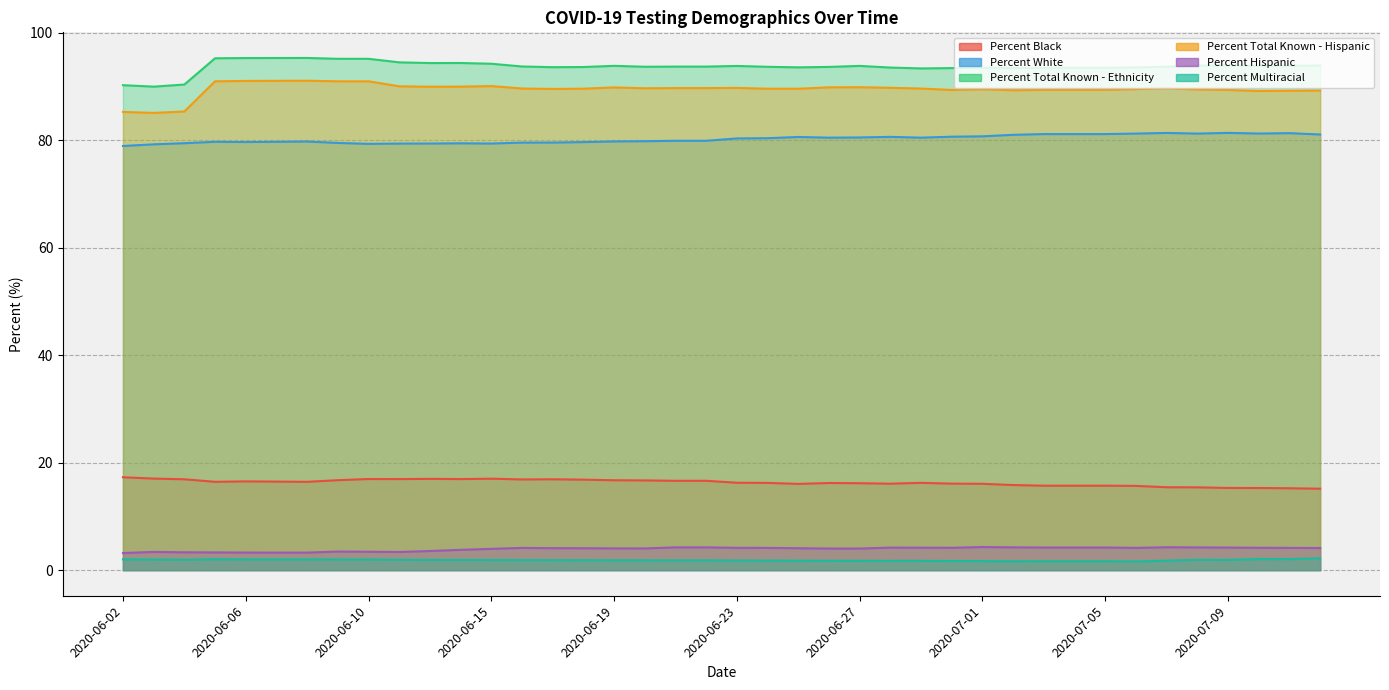

True or false: Percent Total Known - Ethnicity and Percent Black intersect in this chart.

False